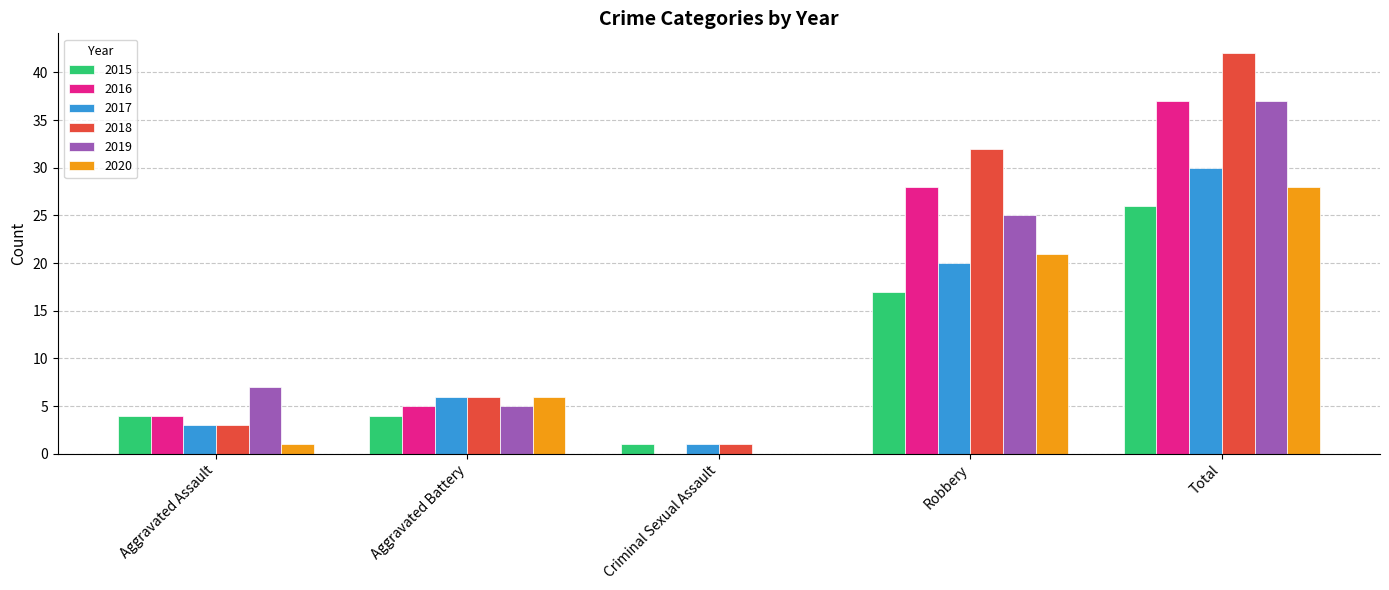

At which category is the sum across all series the highest?

Total